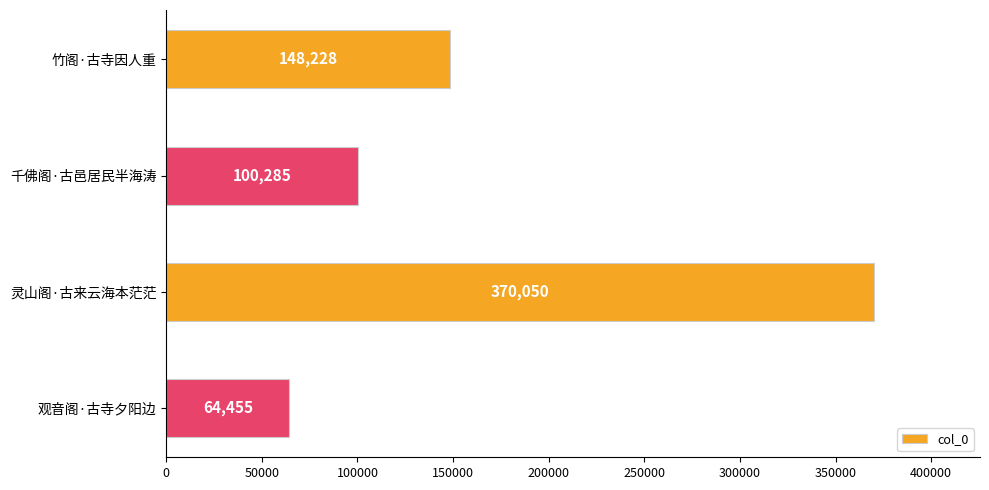

Are the bars horizontal?

Yes